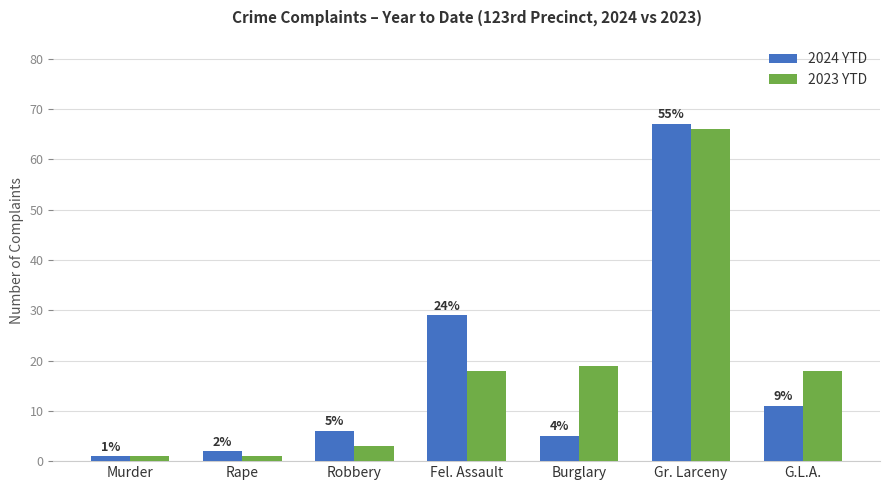

Does the chart contain stacked bars?

No